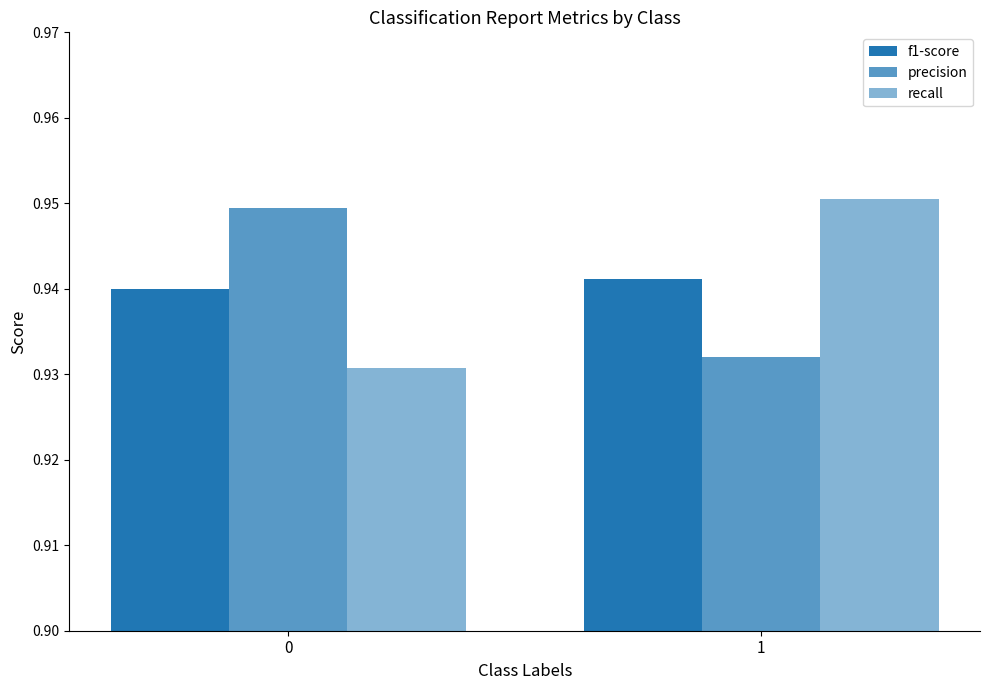

How many bars are there in each group?

3